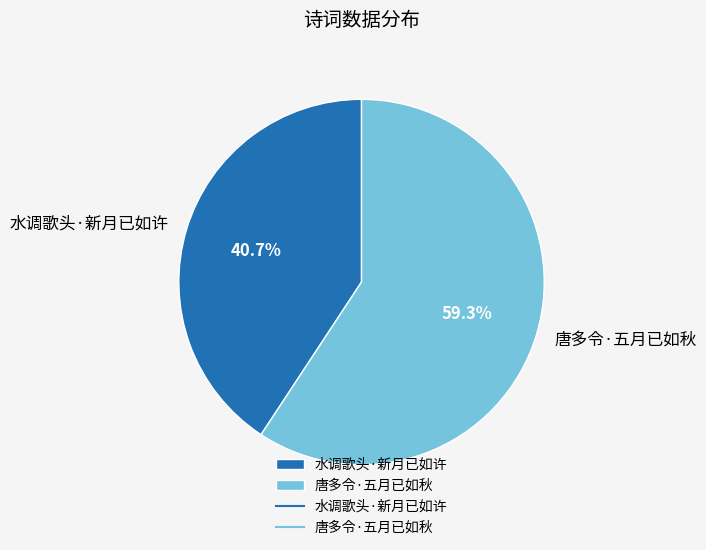

How many slices are in this pie chart?

2